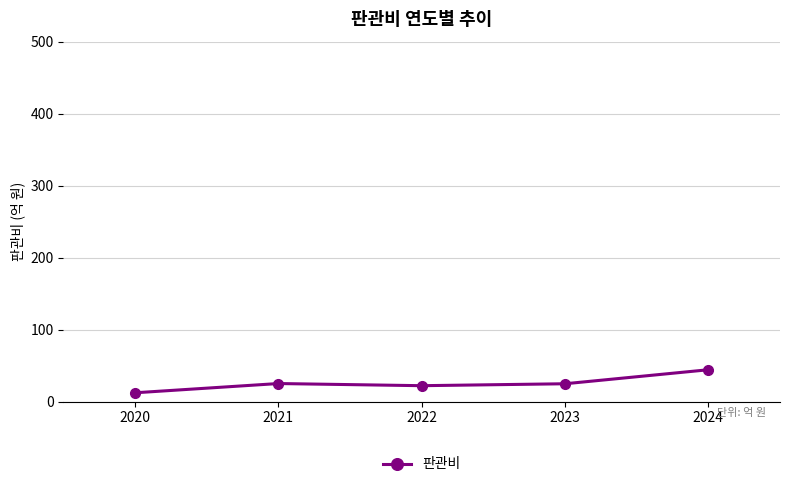

What is the sum of the values at 2024 and 2023?

69.4